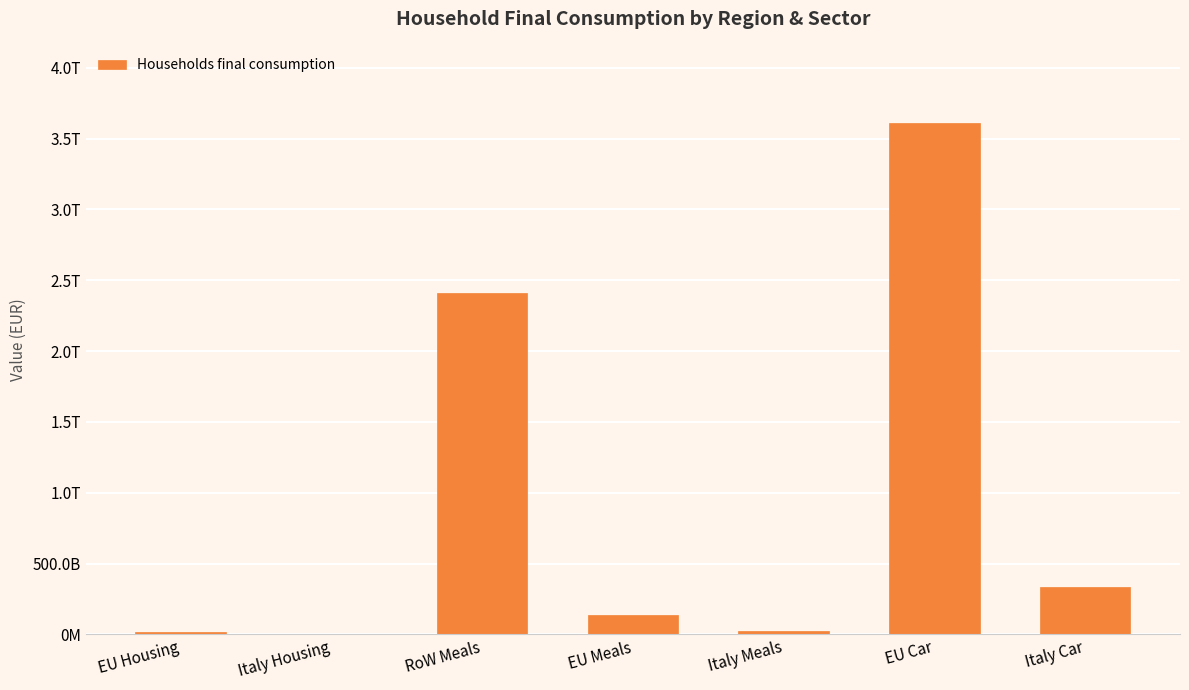

What is the label of the 6th bar from the right?

Italy Housing